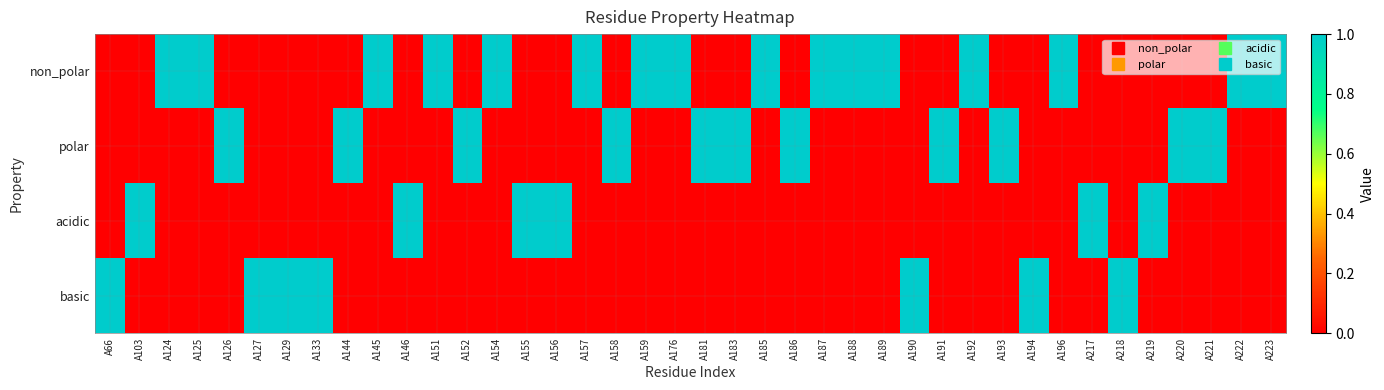

Reading right to left, transcribe all the data shown in this chart.

non_polar: A223=1	A222=1	A221=0	A220=0	A219=0	A218=0	A217=0	A196=1	A194=0	A193=0	A192=1	A191=0	A190=0	A189=1	A188=1	A187=1	A186=0	A185=1	A183=0	A181=0	A176=1	A159=1	A158=0	A157=1	A156=0	A155=0	A154=1	A152=0	A151=1	A146=0	A145=1	A144=0	A133=0	A129=0	A127=0	A126=0	A125=1	A124=1	A103=0	A66=0
polar: A223=0	A222=0	A221=1	A220=1	A219=0	A218=0	A217=0	A196=0	A194=0	A193=1	A192=0	A191=1	A190=0	A189=0	A188=0	A187=0	A186=1	A185=0	A183=1	A181=1	A176=0	A159=0	A158=1	A157=0	A156=0	A155=0	A154=0	A152=1	A151=0	A146=0	A145=0	A144=1	A133=0	A129=0	A127=0	A126=1	A125=0	A124=0	A103=0	A66=0
acidic: A223=0	A222=0	A221=0	A220=0	A219=1	A218=0	A217=1	A196=0	A194=0	A193=0	A192=0	A191=0	A190=0	A189=0	A188=0	A187=0	A186=0	A185=0	A183=0	A181=0	A176=0	A159=0	A158=0	A157=0	A156=1	A155=1	A154=0	A152=0	A151=0	A146=1	A145=0	A144=0	A133=0	A129=0	A127=0	A126=0	A125=0	A124=0	A103=1	A66=0
basic: A223=0	A222=0	A221=0	A220=0	A219=0	A218=1	A217=0	A196=0	A194=1	A193=0	A192=0	A191=0	A190=1	A189=0	A188=0	A187=0	A186=0	A185=0	A183=0	A181=0	A176=0	A159=0	A158=0	A157=0	A156=0	A155=0	A154=0	A152=0	A151=0	A146=0	A145=0	A144=0	A133=1	A129=1	A127=1	A126=0	A125=0	A124=0	A103=0	A66=1